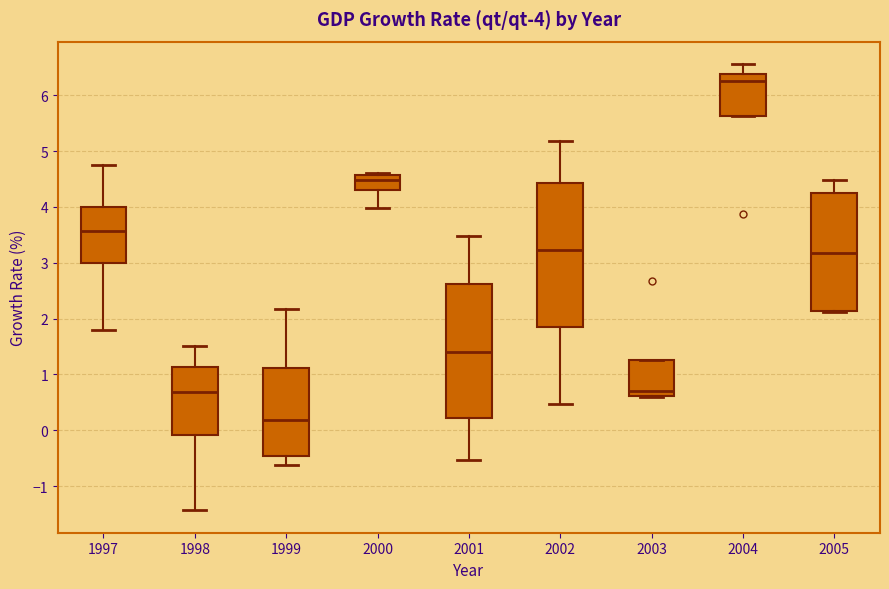

Comparing the boxes themselves (not the whiskers), which one is the tallest?

2002